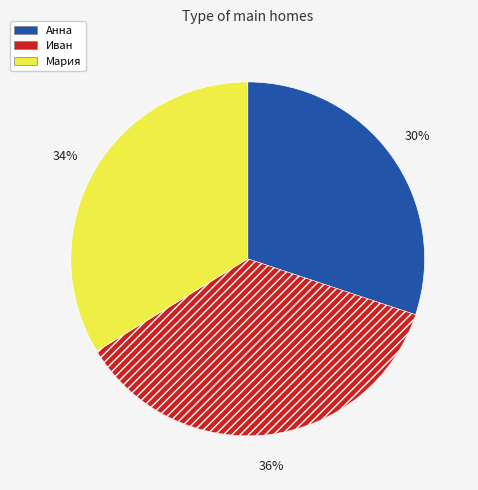

Which category has the biggest portion of the pie?

Иван